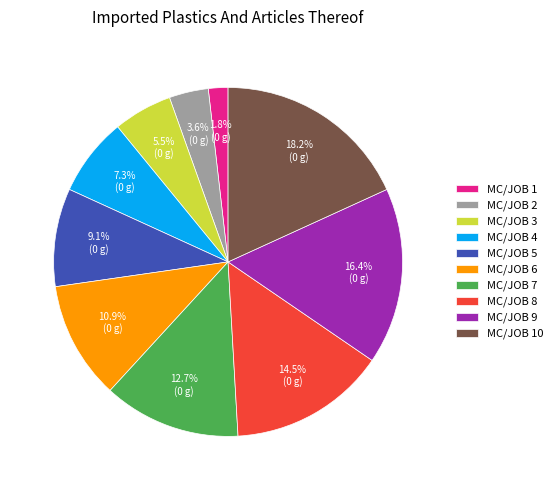

To the nearest percent, what is the difference between the largest and smallest slice percentages?

16%